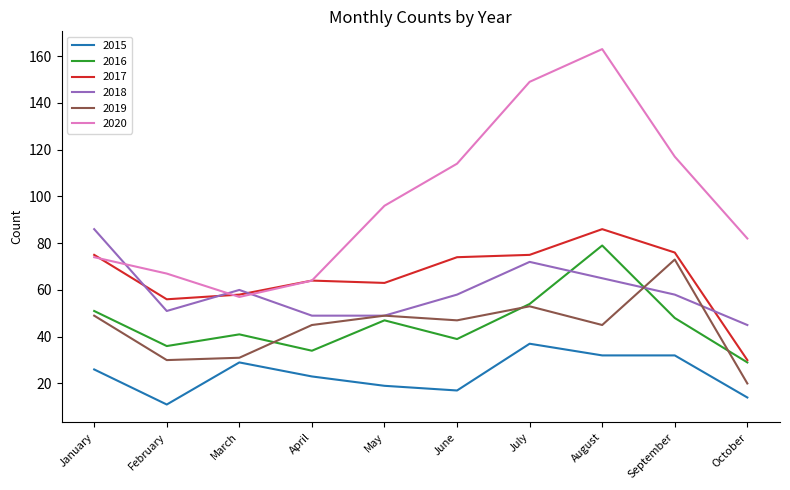

What are all the series names shown in the legend?

2015, 2016, 2017, 2018, 2019, 2020